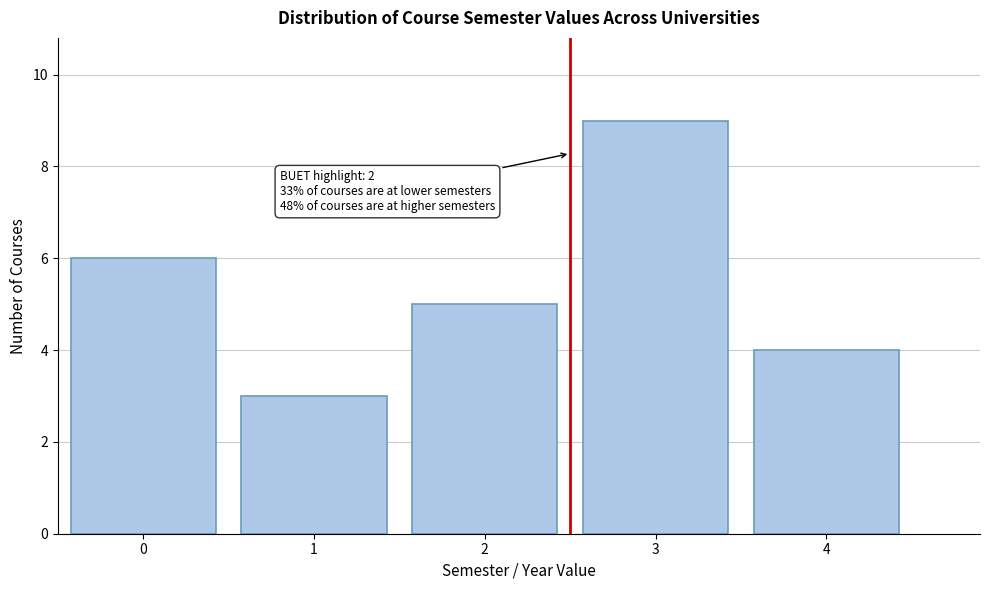

Reading left to right, transcribe all the data shown in this chart.

6	3	5	9	4